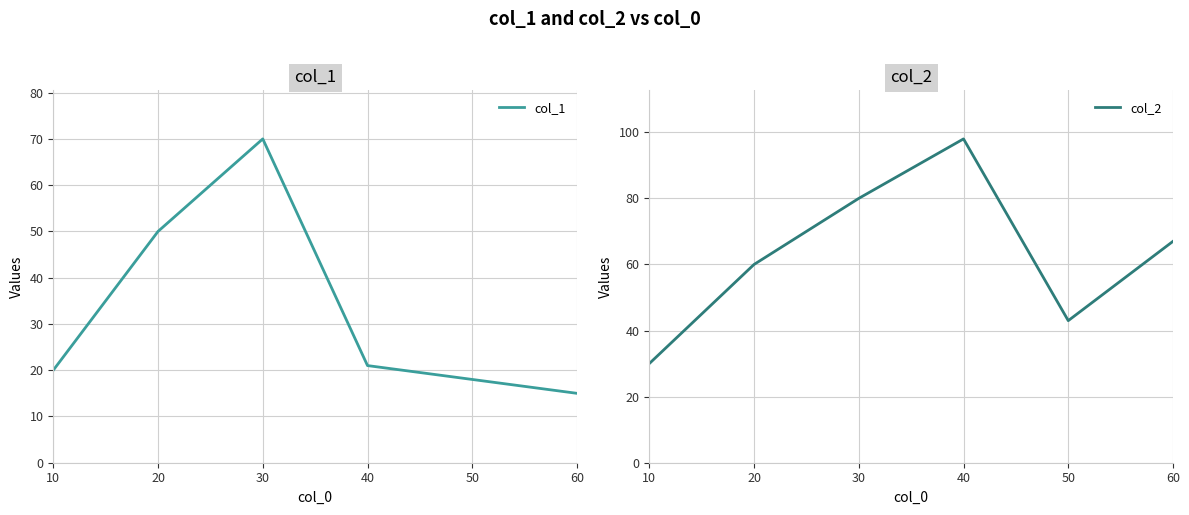

Read the col_2 value at 20.

60